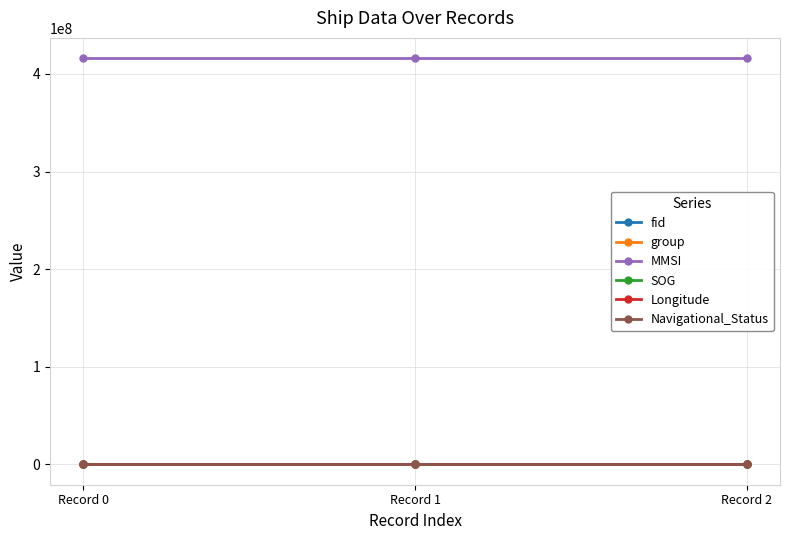

What is the sum of the MMSI values at Record 0 and Record 1?

832345032.0